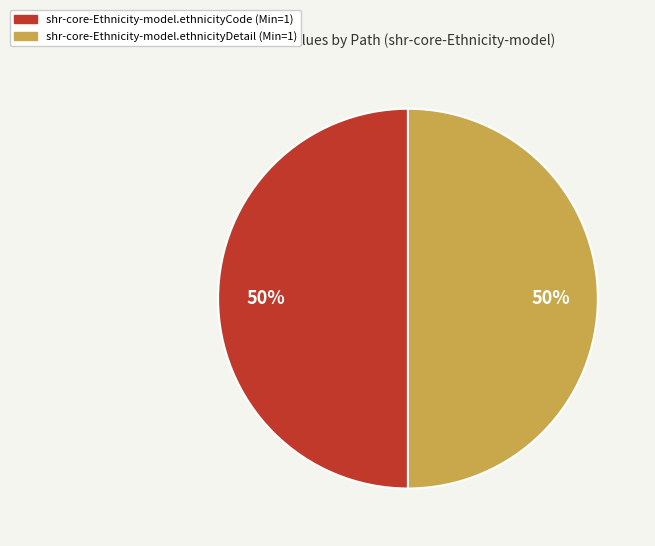

The shr-core-Ethnicity-model.ethnicityCode (Min=1) slice represents 50% of the pie. True or false?

True